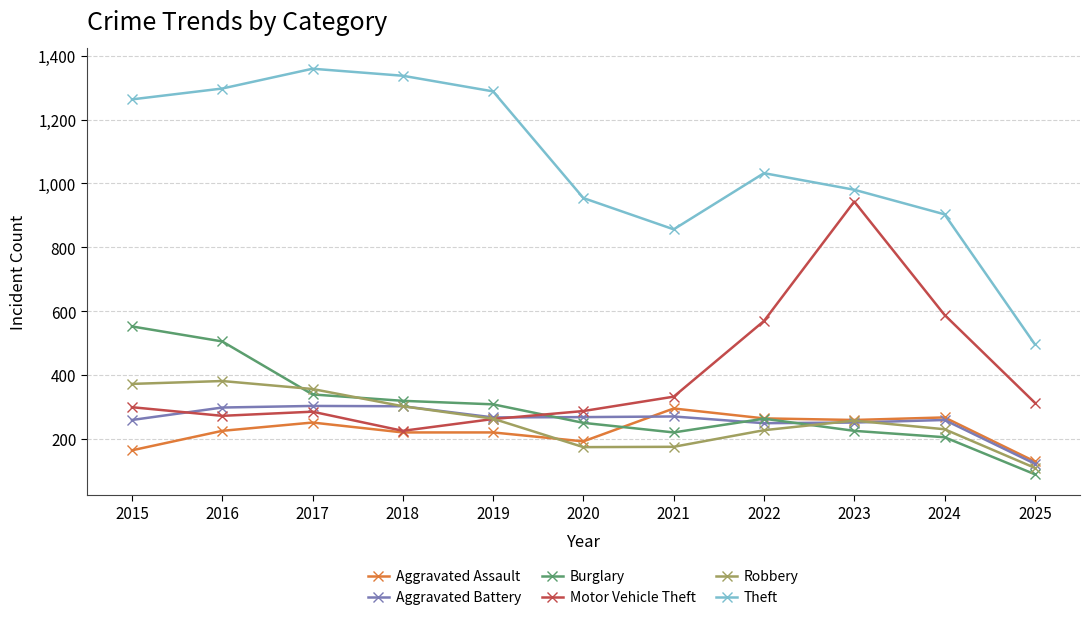

Which label corresponds to the smallest value in the chart?

2025